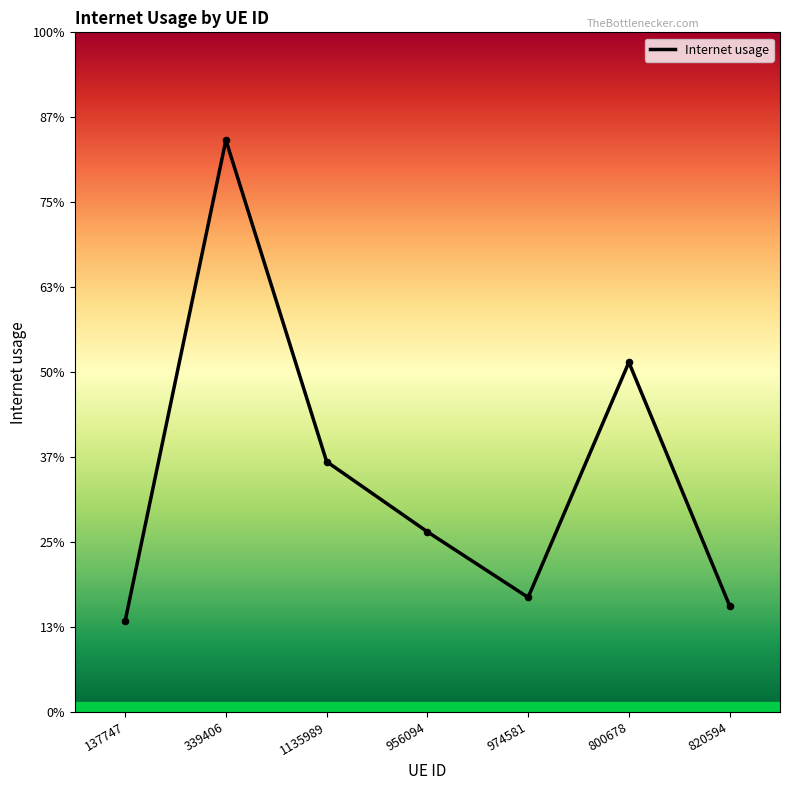

Does the chart have visible grid lines?

No